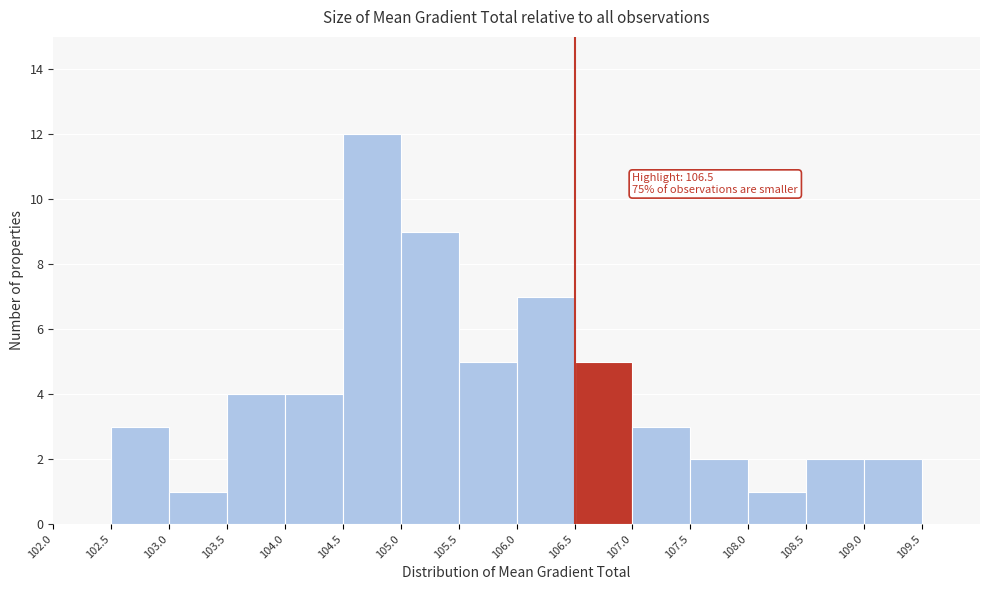

Which range on the x-axis has the tallest bar?

104.5 to 105.0